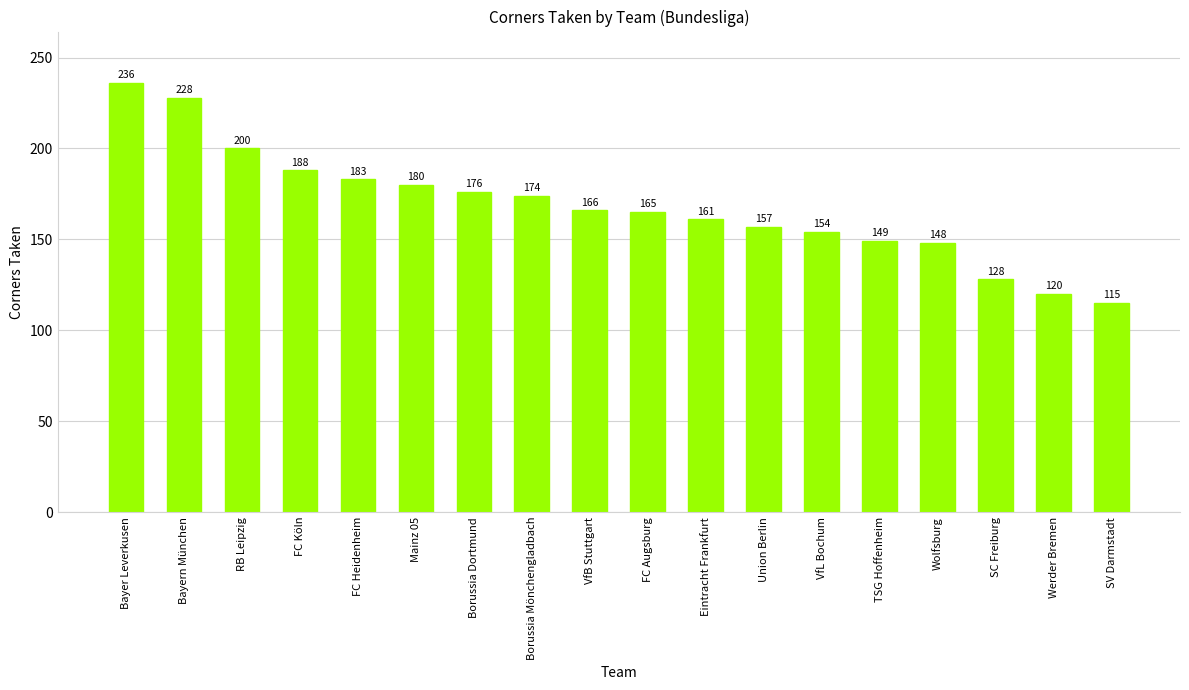

How many bars are there in total?

18